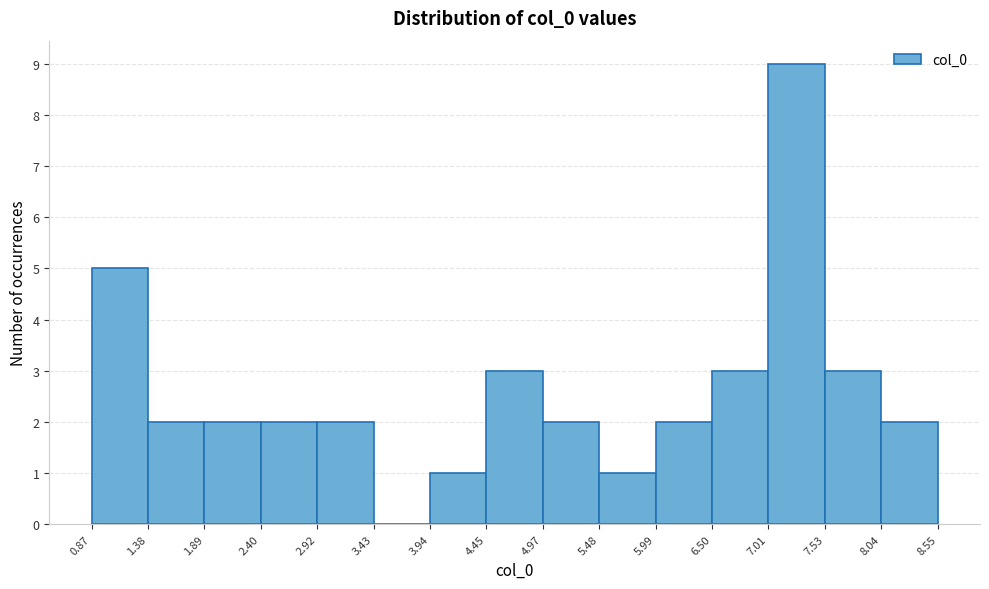

Over which range of the x-axis is the bar tallest?

7.01 to 7.53